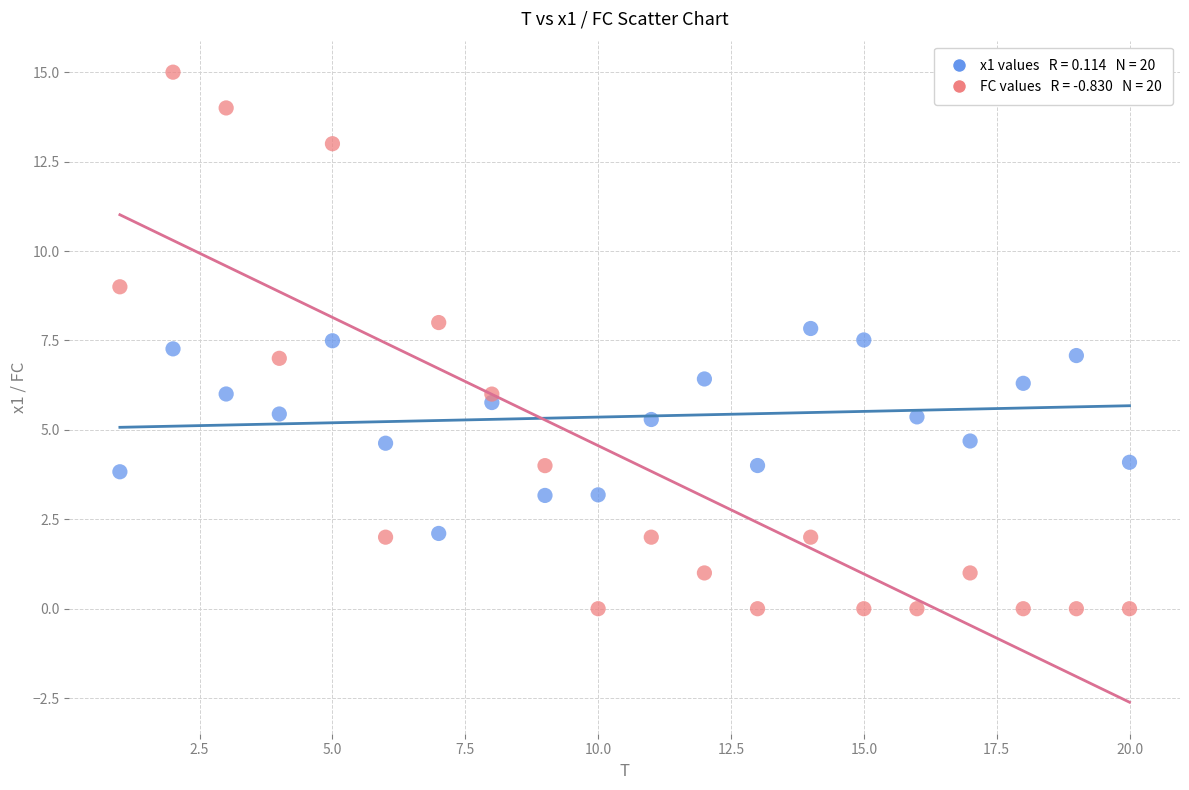

Across all data points, what is the range of X values (max minus min)?

19.0